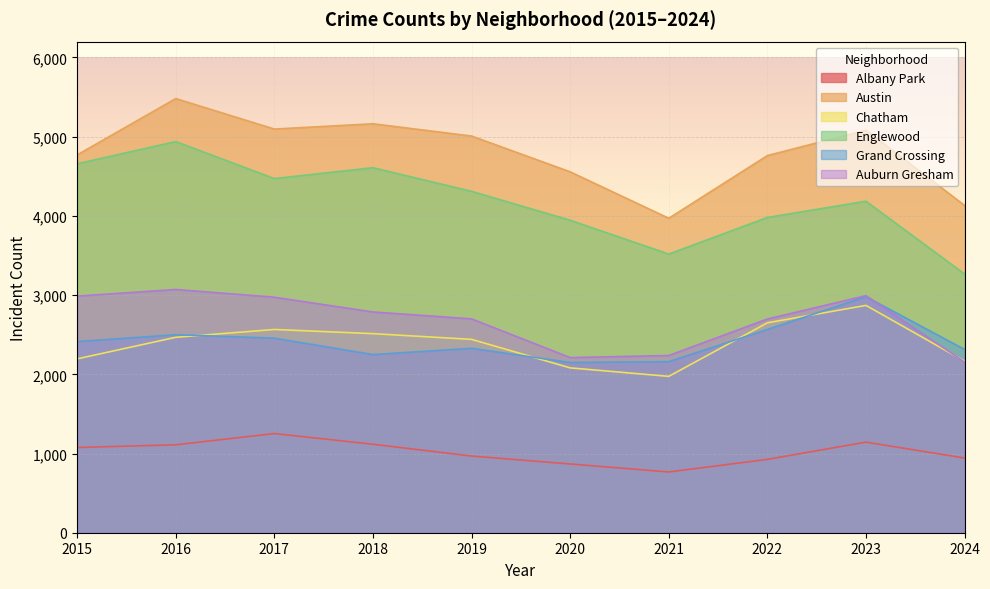

What is the sum of the Albany Park values at 2020 and 2021?

1635